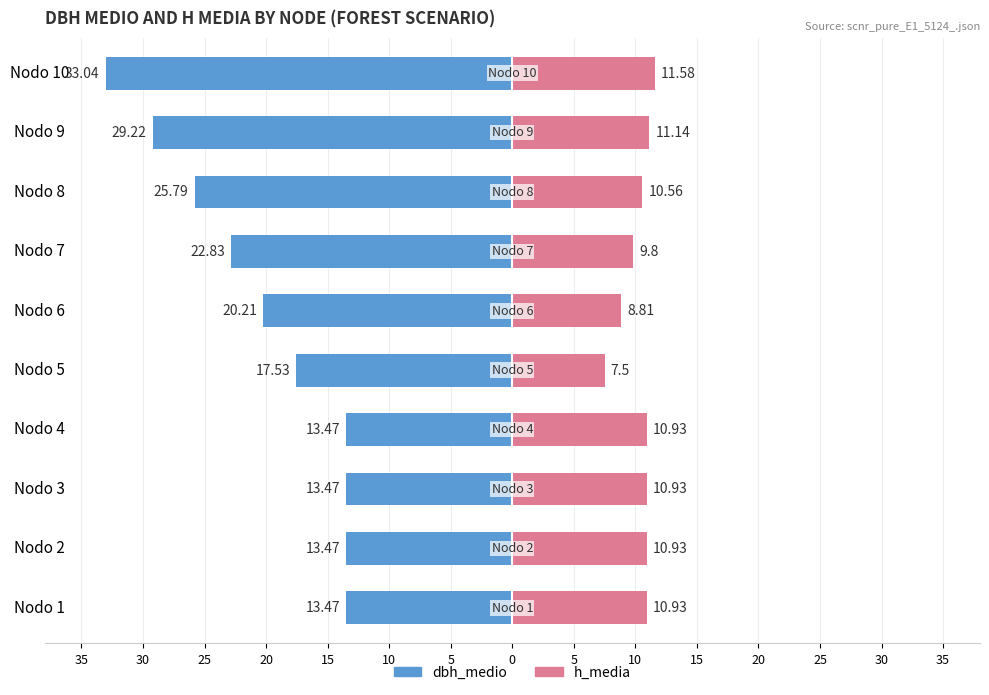

What is the average value of the h_media series?

10.3